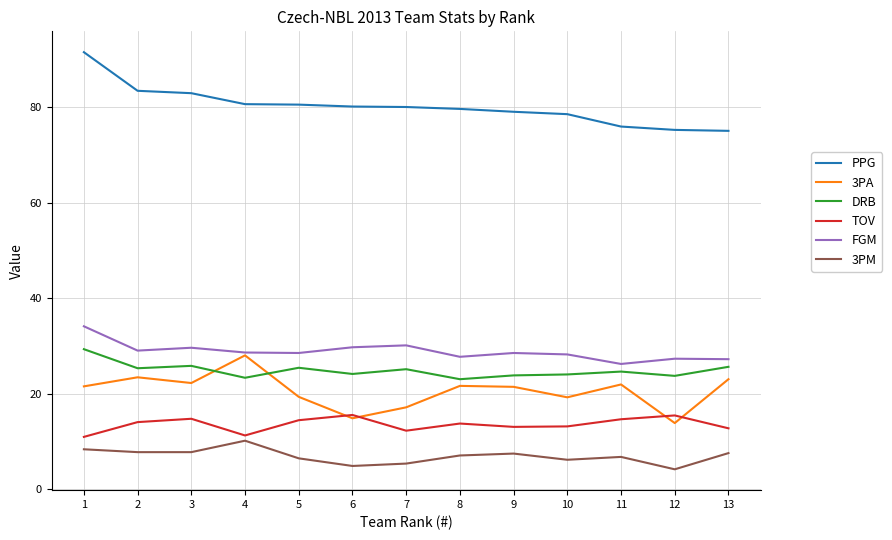

The PPG series shows 83.0 at 3. True or false?

True